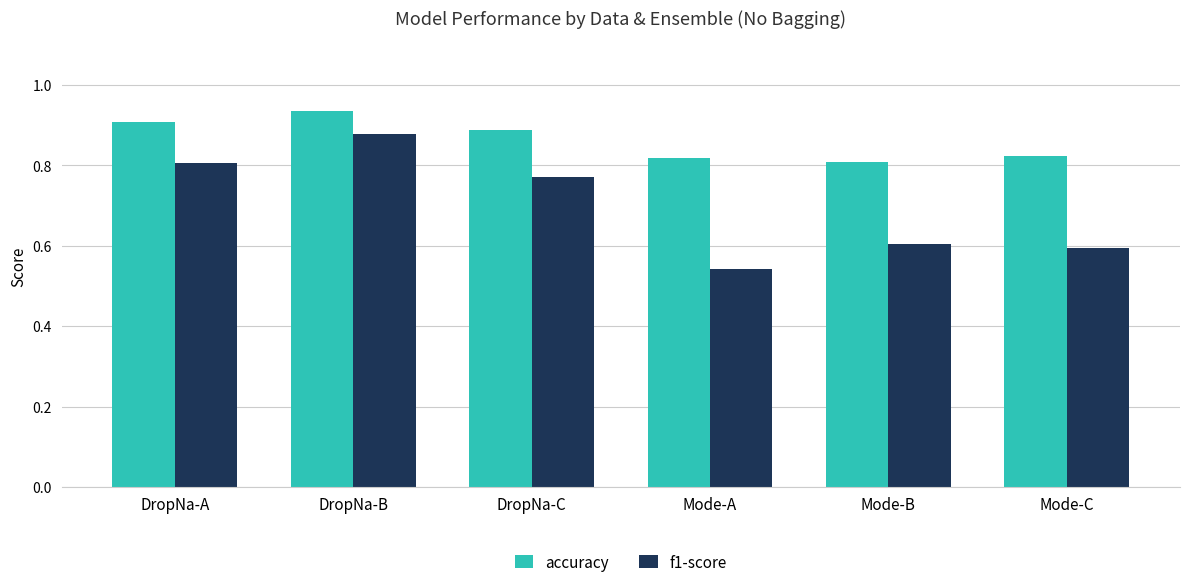

Rank the series at DropNa-A from lowest to highest value.

f1-score, accuracy